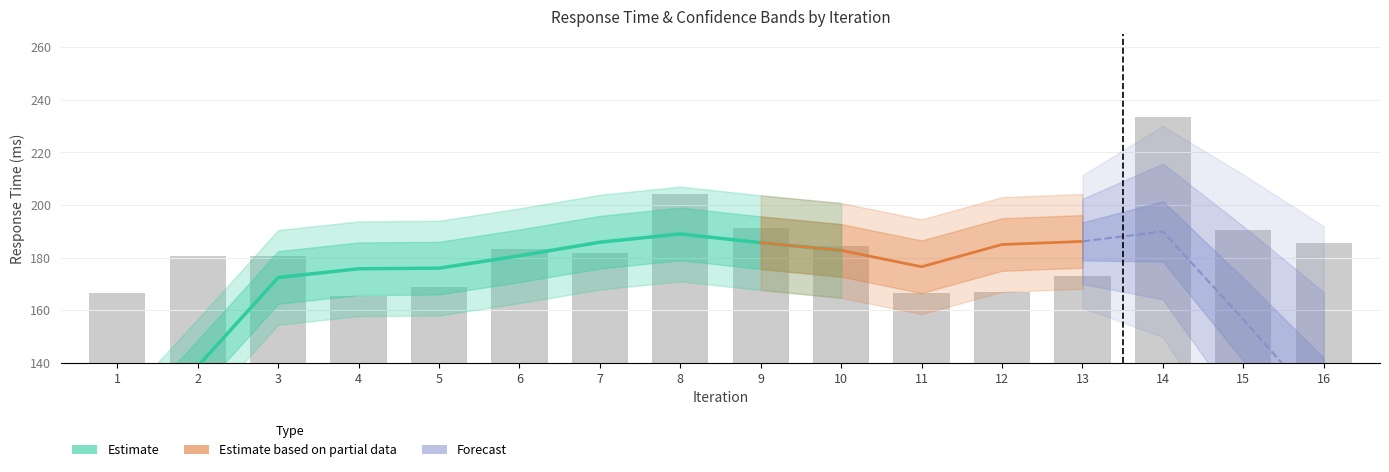

Which category has the highest value across all series?

14